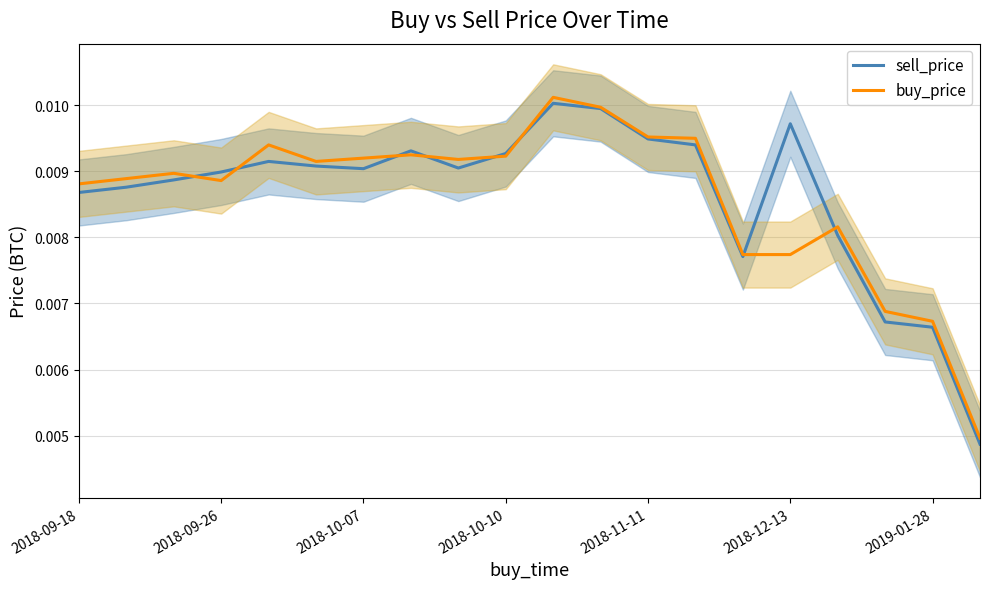

Is the value of buy_price at 14 greater than the value of sell_price at 2019-01-28?

No